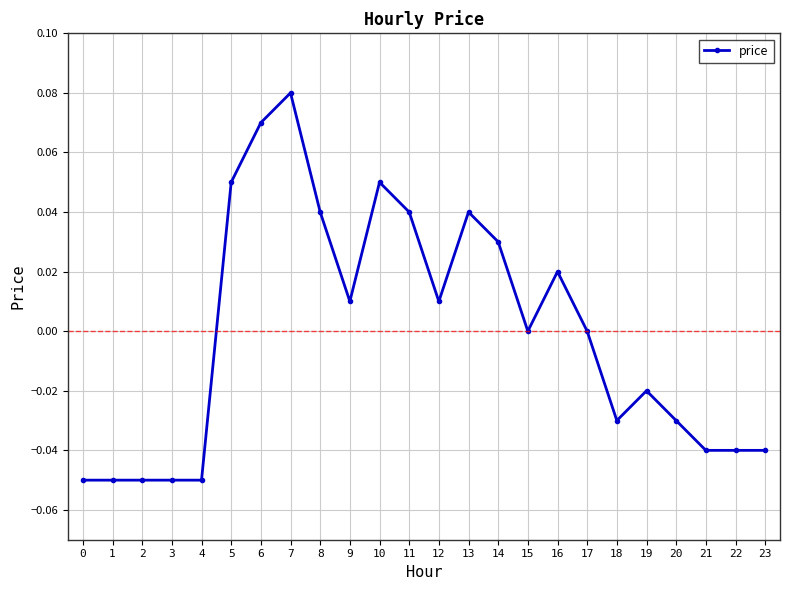

True or false: there are more than 2 points higher than both neighbors.

True